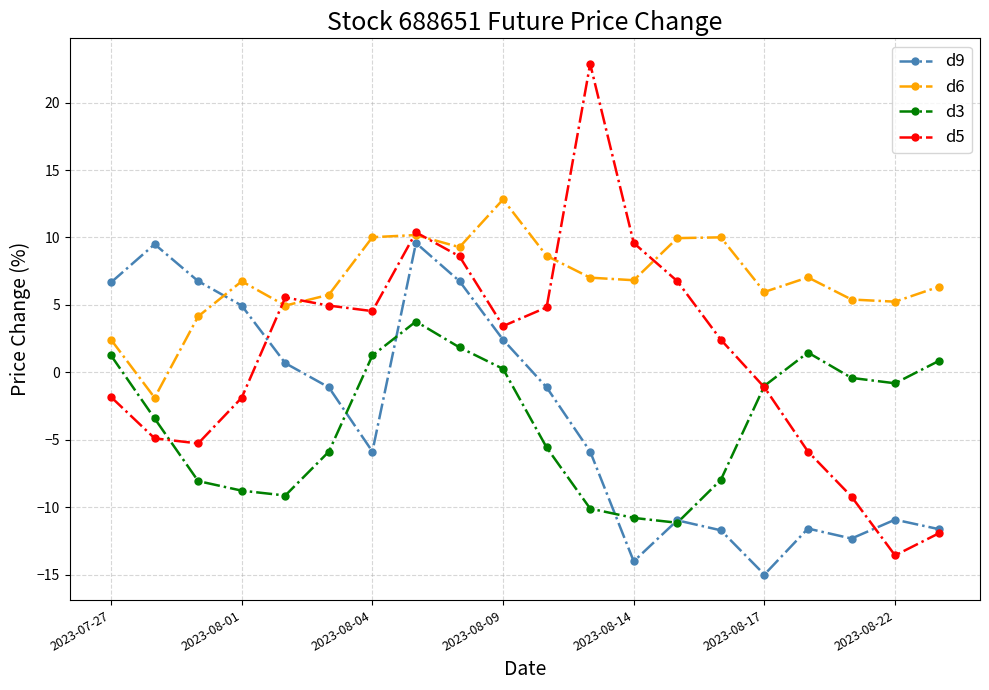

Rank the series by their maximum value, from highest to lowest.

d5, d6, d9, d3